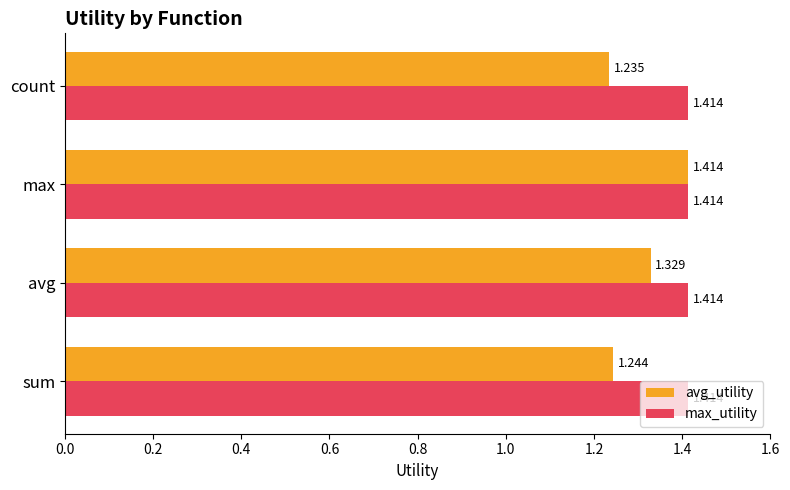

Which series has the largest range (max minus min)?

avg_utility